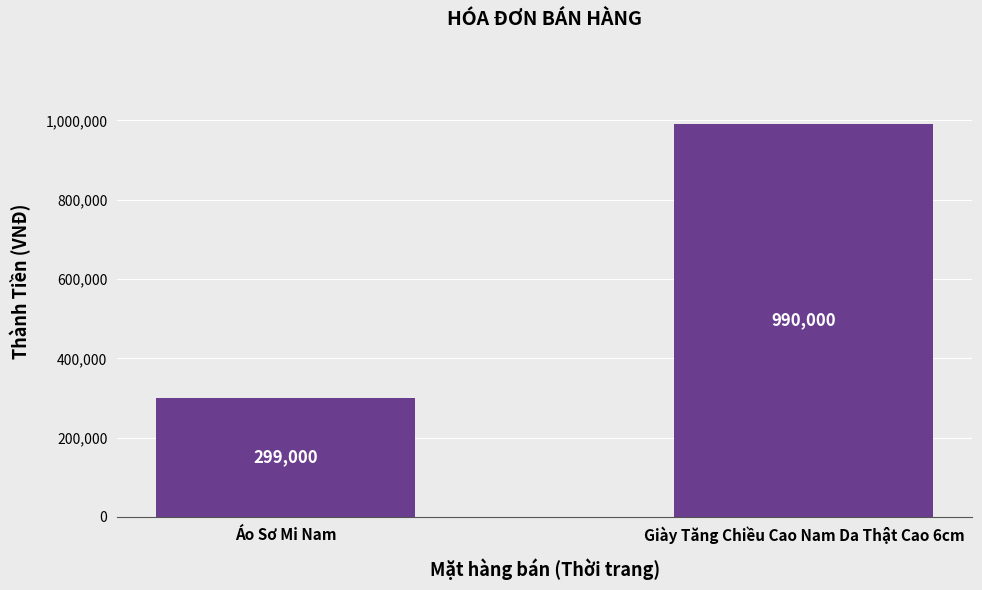

What is the change in value from Áo Sơ Mi Nam to Giày Tăng Chiều Cao Nam Da Thật Cao 6cm?

+691000